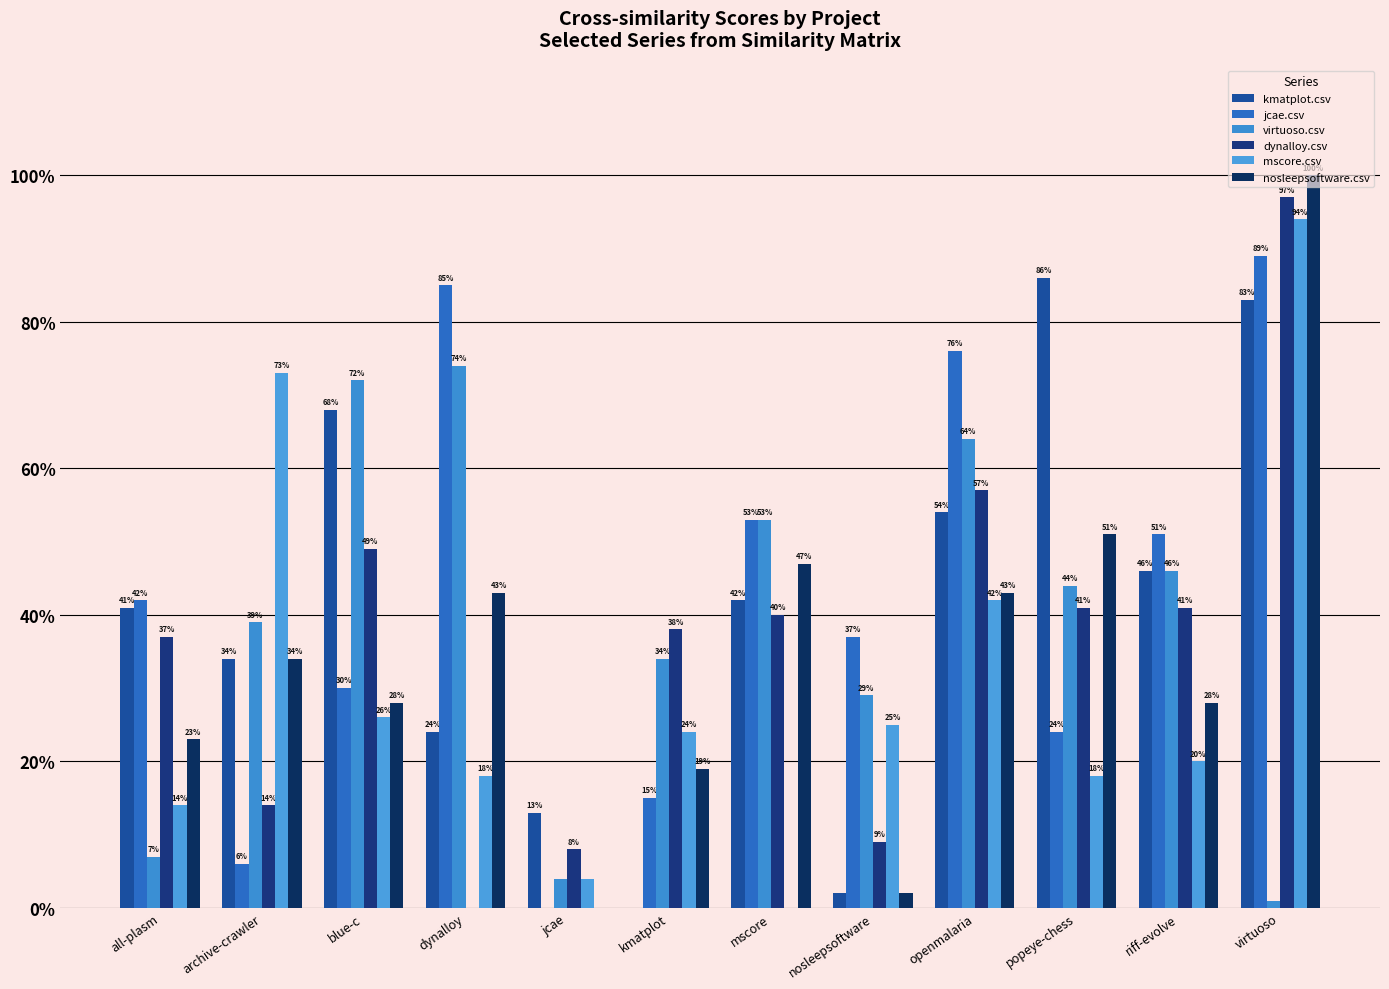

Are the bars horizontal?

No